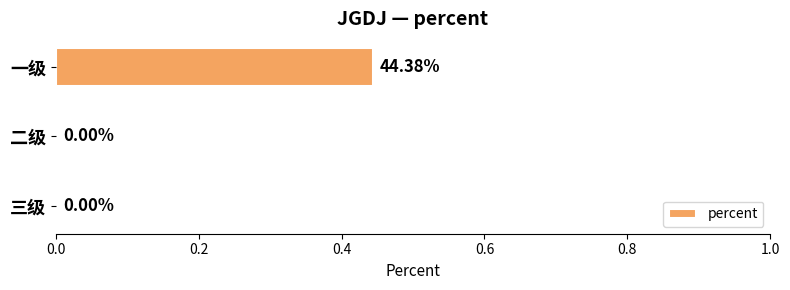

Which category has the highest value across all series?

一级